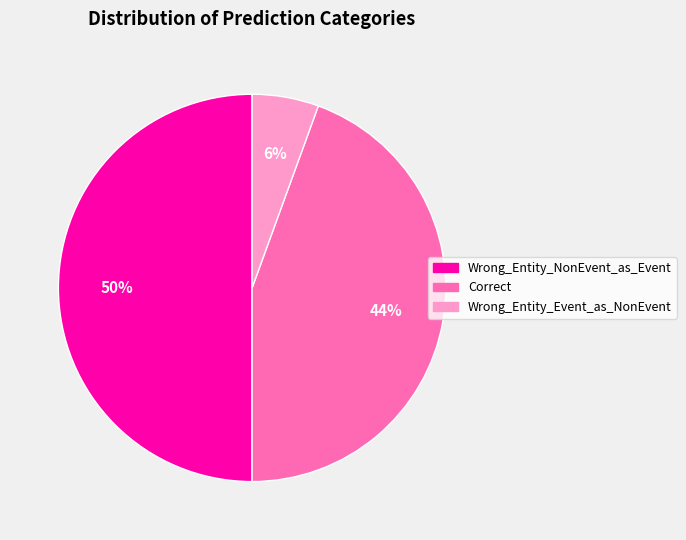

The Wrong_Entity_NonEvent_as_Event slice represents 50% of the pie. True or false?

True